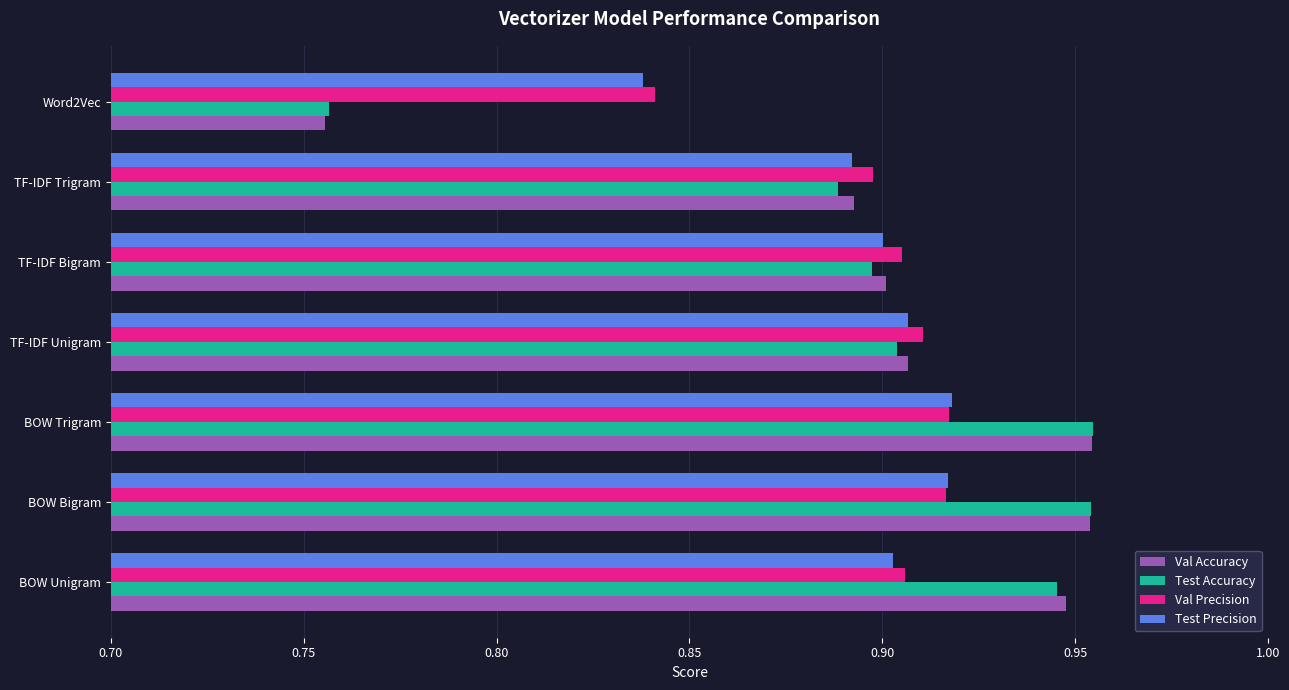

The Test Accuracy series shows 1.4 at TF-IDF Trigram. True or false?

False